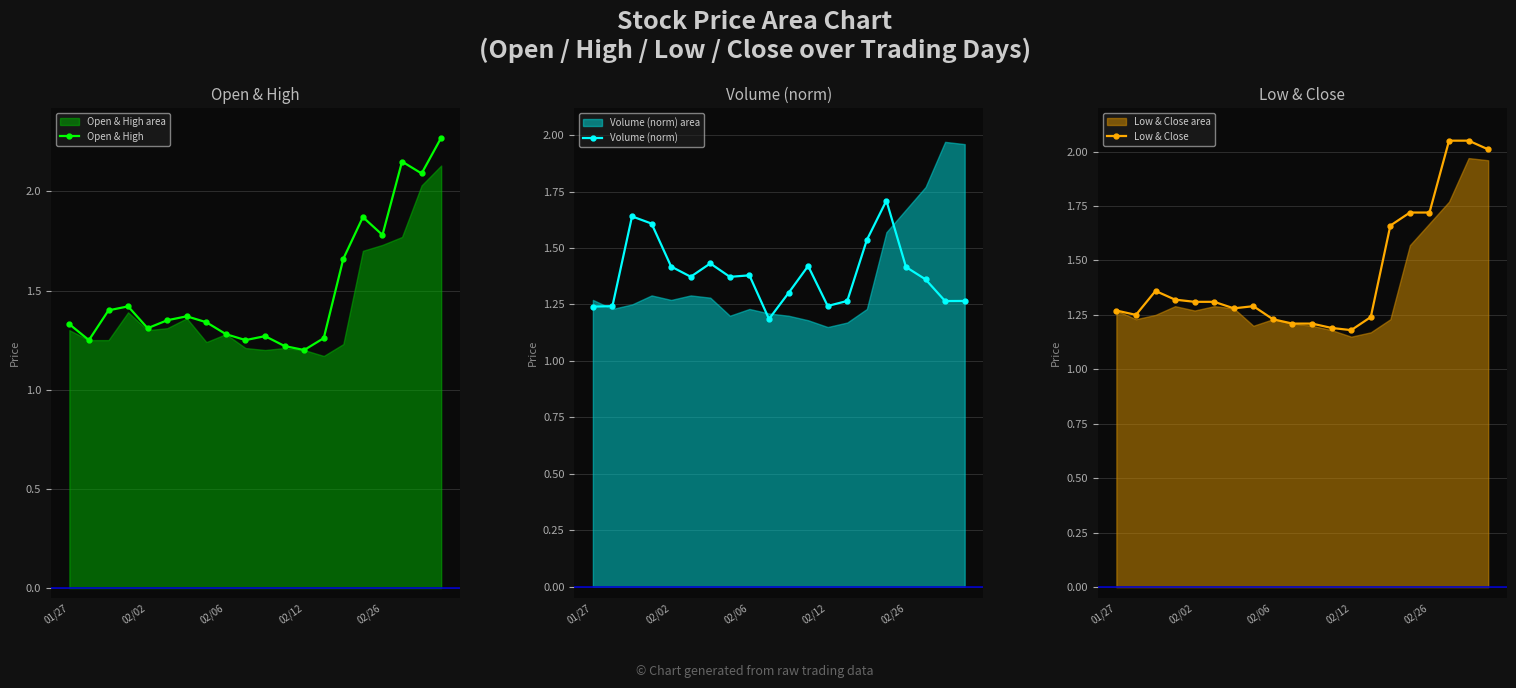

What is the value of the Volume (norm) point at the 19th from the left?

1.3